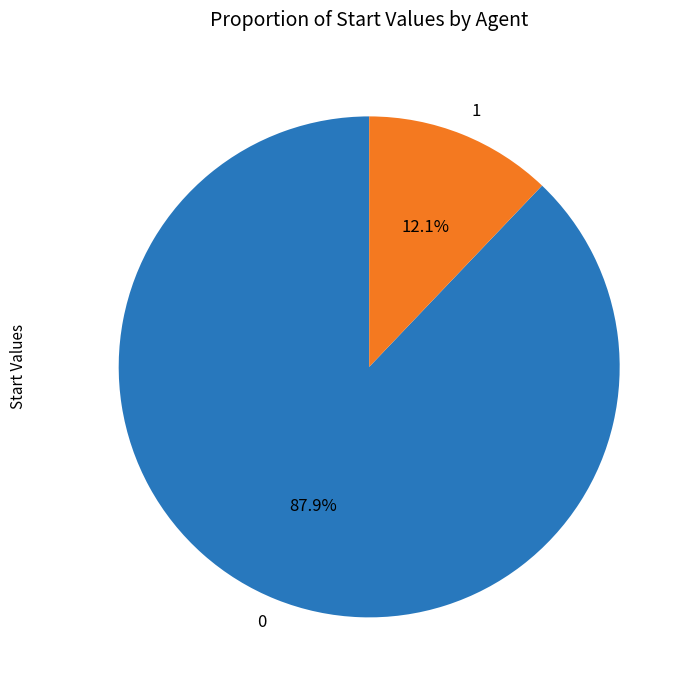

Combined, what portion of the pie is 1 and 0?

100.0%